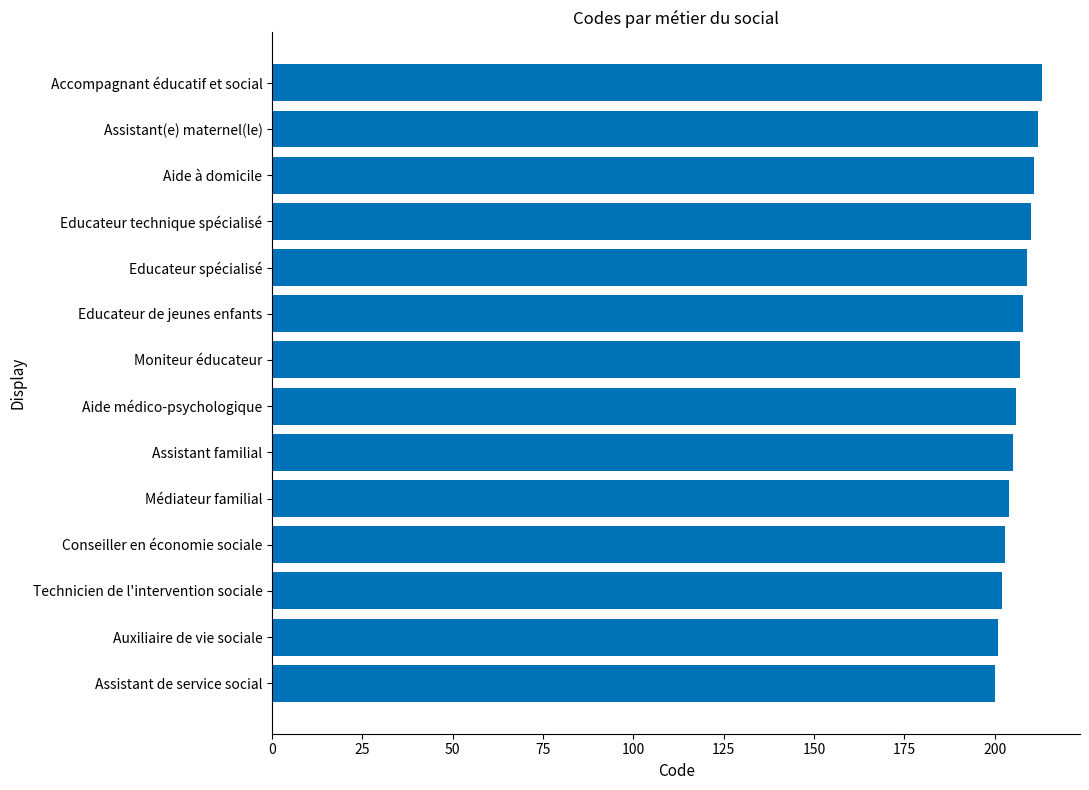

Reading bottom to top, what are all the values shown in this chart?

Assistant de service social=200	Auxiliaire de vie sociale=201	Technicien de l'intervention sociale=202	Conseiller en économie sociale=203	Médiateur familial=204	Assistant familial=205	Aide médico-psychologique=206	Moniteur éducateur=207	Educateur de jeunes enfants=208	Educateur spécialisé=209	Educateur technique spécialisé=210	Aide à domicile=211	Assistant(e) maternel(le)=212	Accompagnant éducatif et social=213